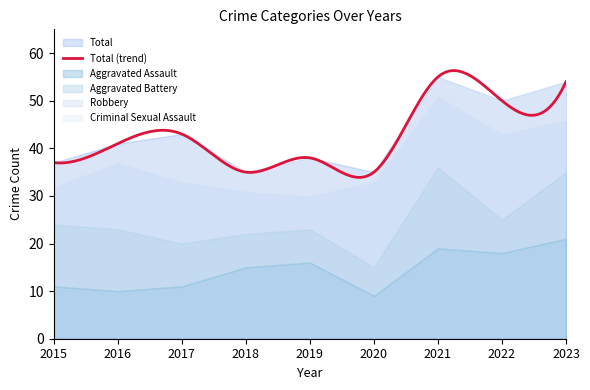

True or false: Criminal Sexual Assault has a value of 5 at 2015.

True